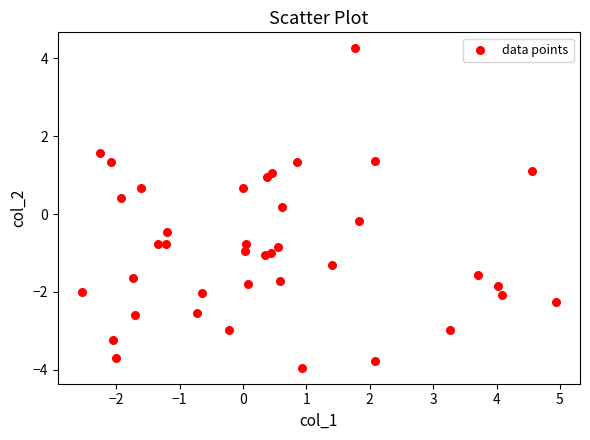

What is the range of X values (max minus min)?

7.5